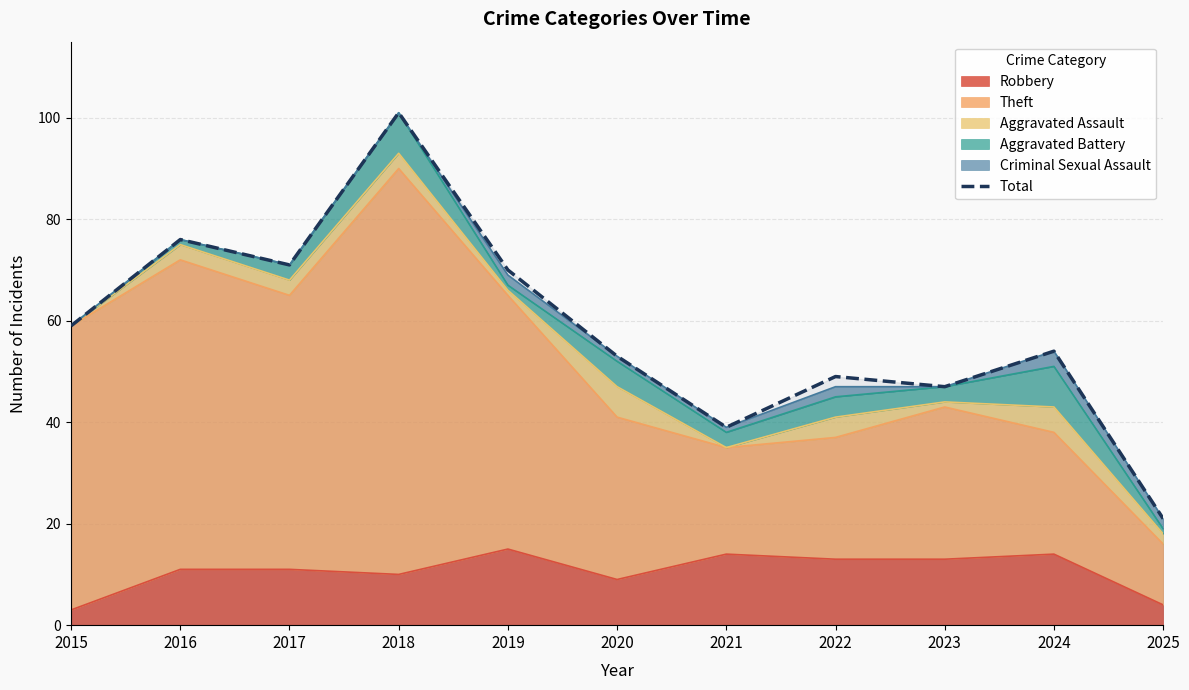

The value at 2022 is 76. True or false?

False